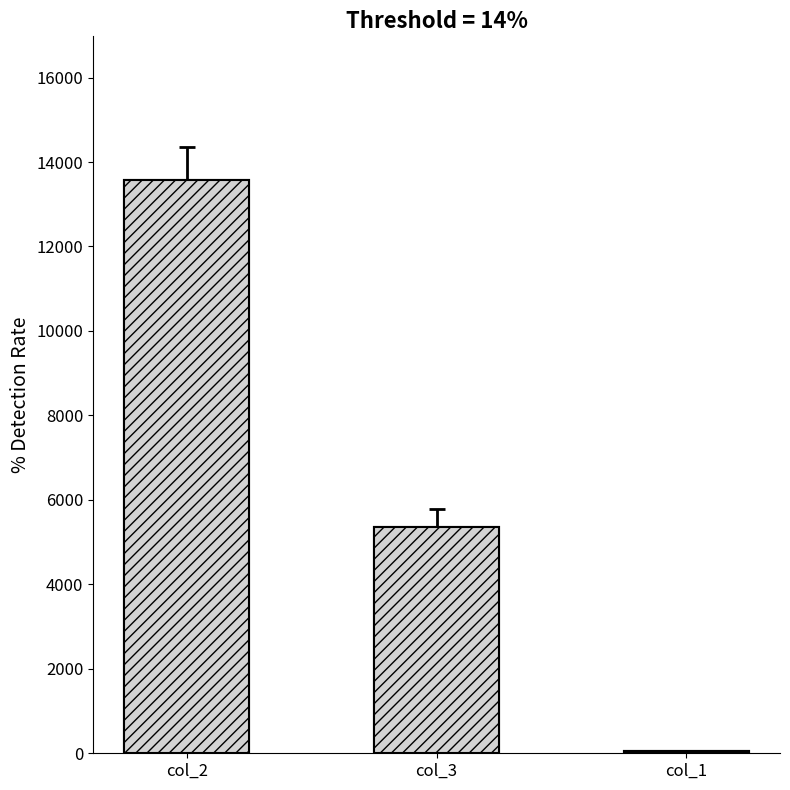

What is the approximate value at col_2?

13581